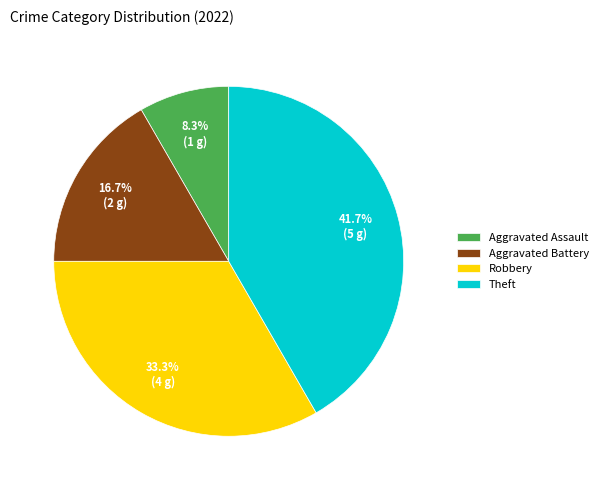

Rank the categories by value from highest to lowest.

Theft, Robbery, Aggravated Battery, Aggravated Assault